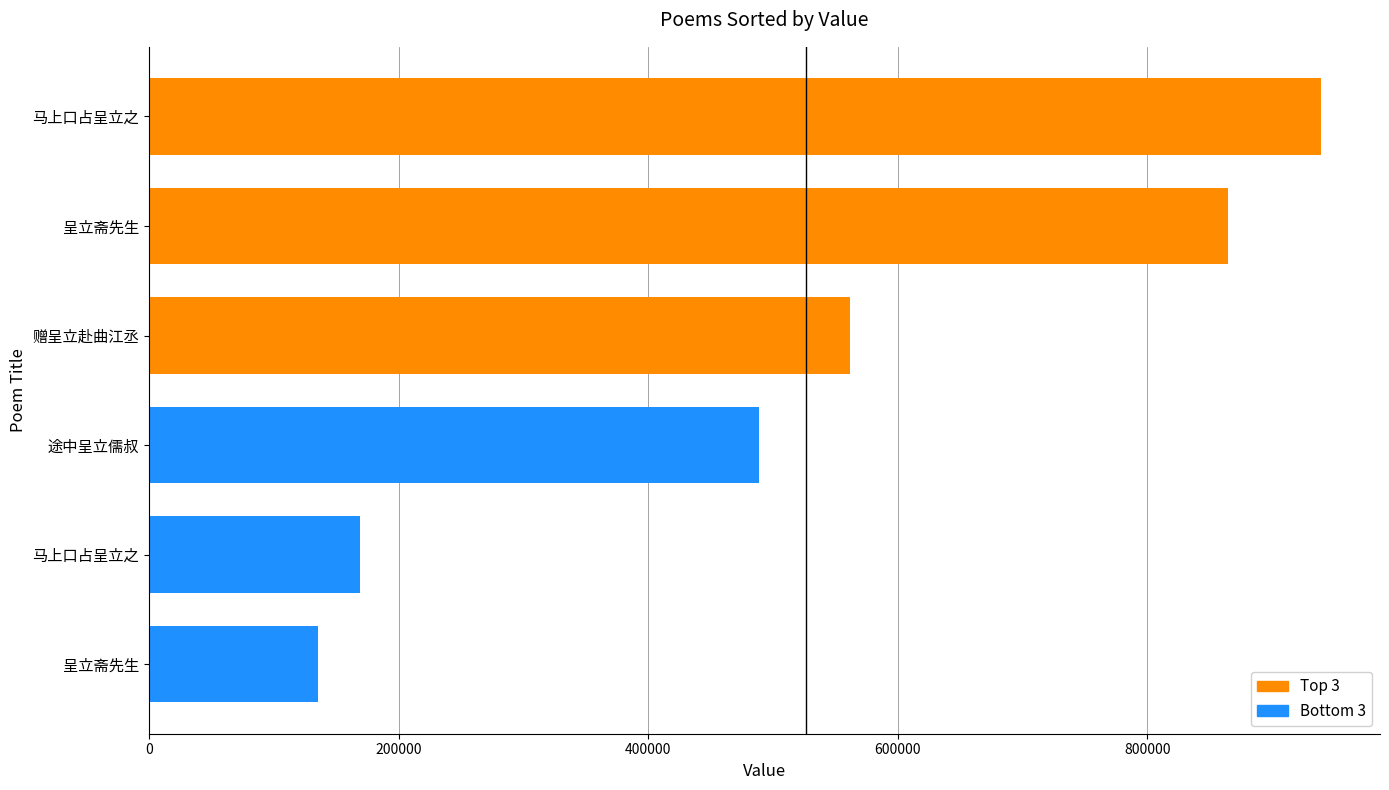

True or false: the data shows 313798 at 马上口占呈立之.

False